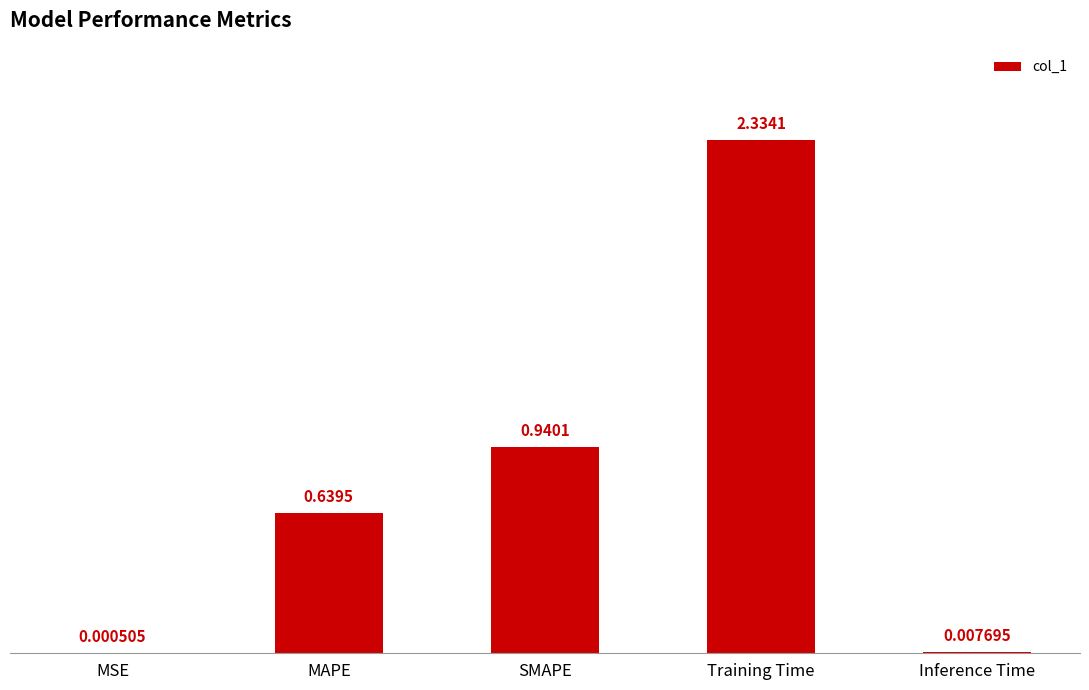

Which category has the highest value across all series?

Training Time